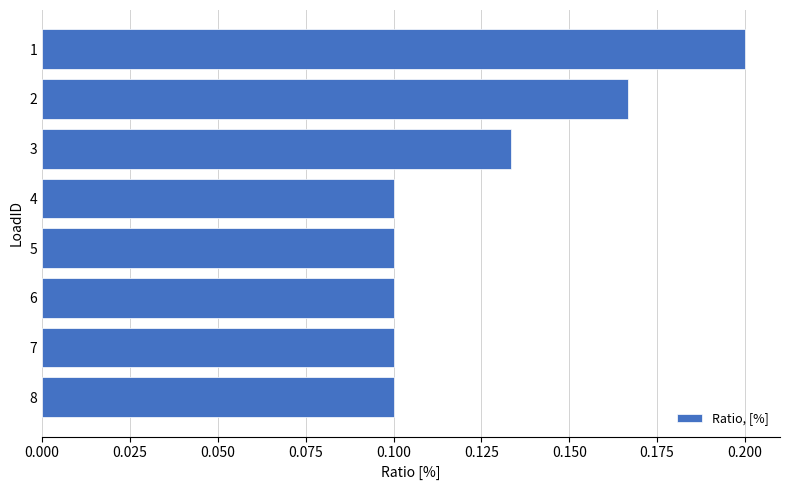

Count the number of data series in this chart.

1